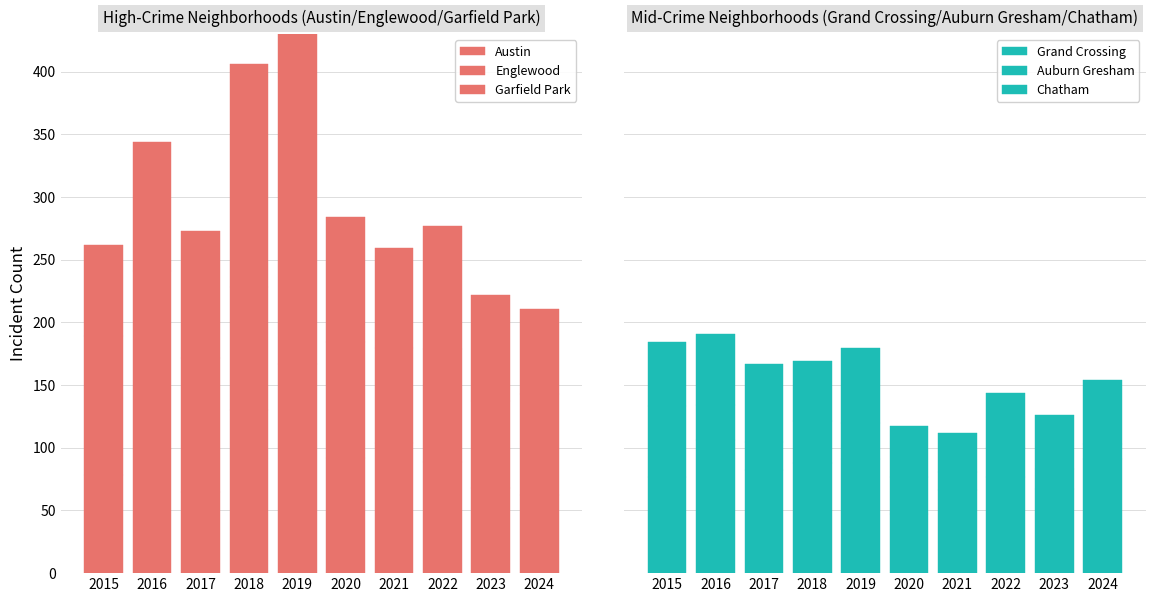

Rank the series by their maximum value, from highest to lowest.

Garfield Park, Austin, Englewood, Grand Crossing, Chatham, Auburn Gresham